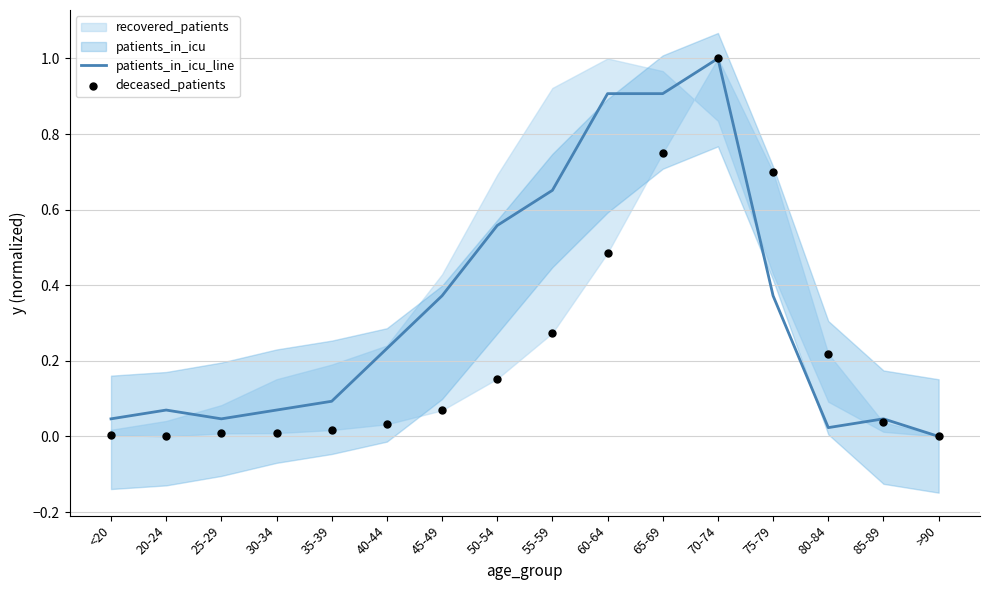

Is the value of deceased_patients at 60-64 greater than the value of patients_in_icu_line at 25-29?

Yes